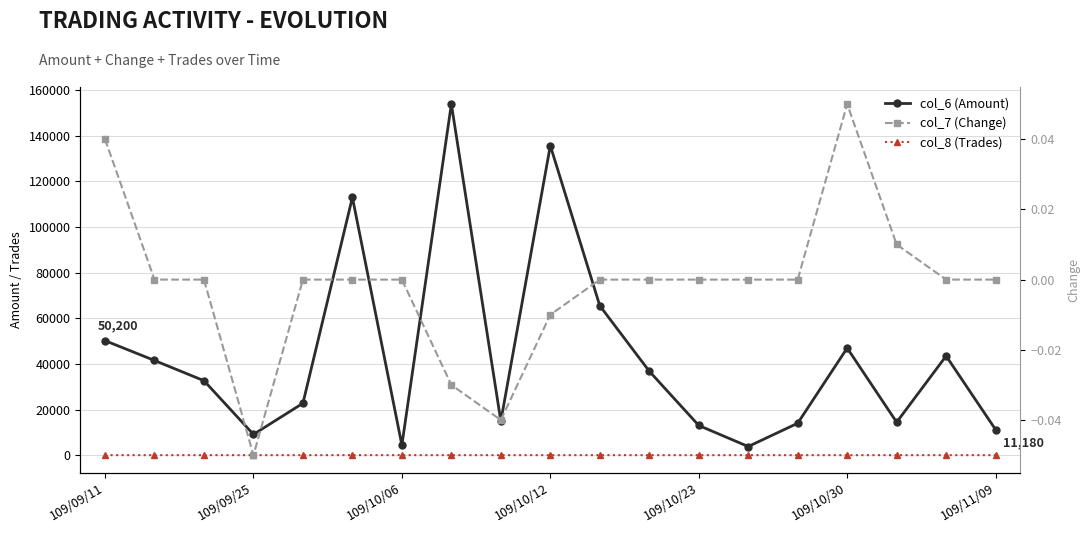

How many data points in col_6 (Amount) are above 32640?

9